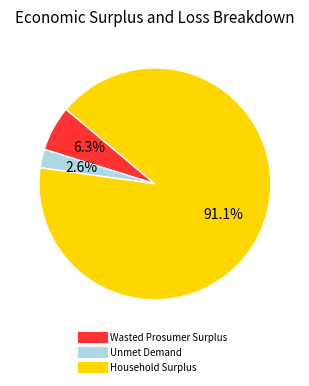

To the nearest percent, what is the combined percentage of Unmet Demand and Household Surplus?

94%